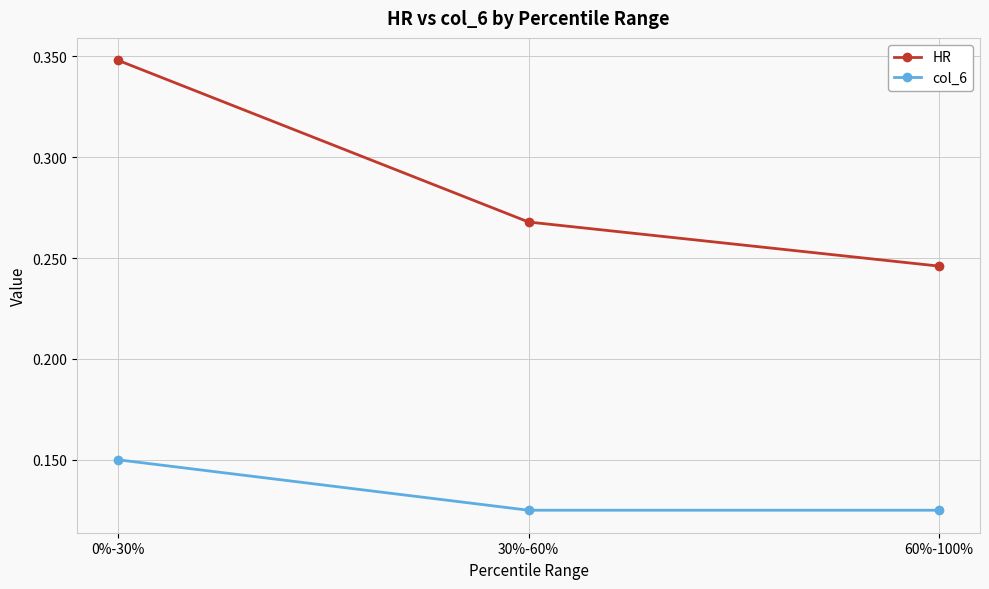

Which category has the highest value in the col_6 series?

0%-30%